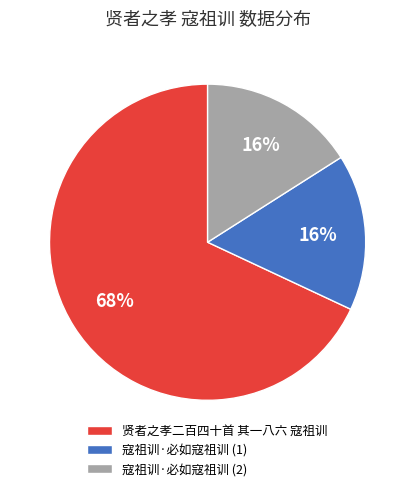

Which category accounts for the majority?

贤者之孝二百四十首 其一八六 寇祖训